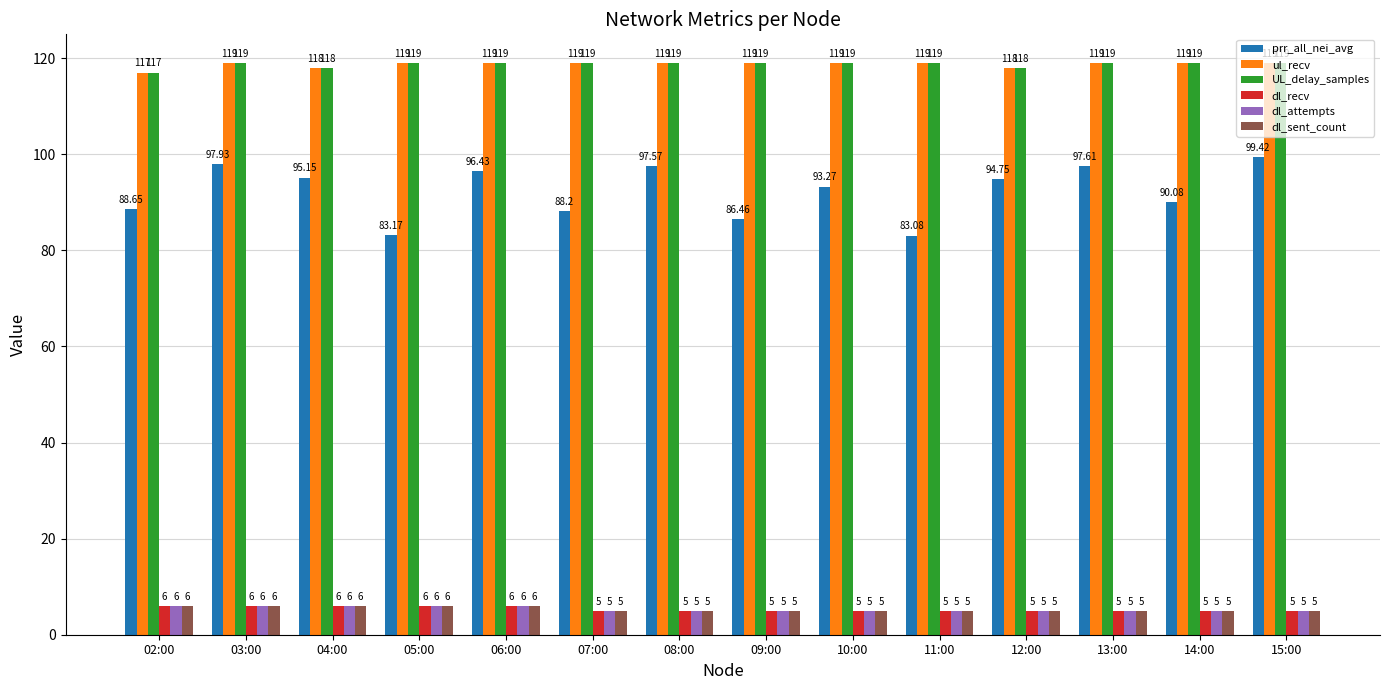

What is the average value of the dl_recv series?

5.4